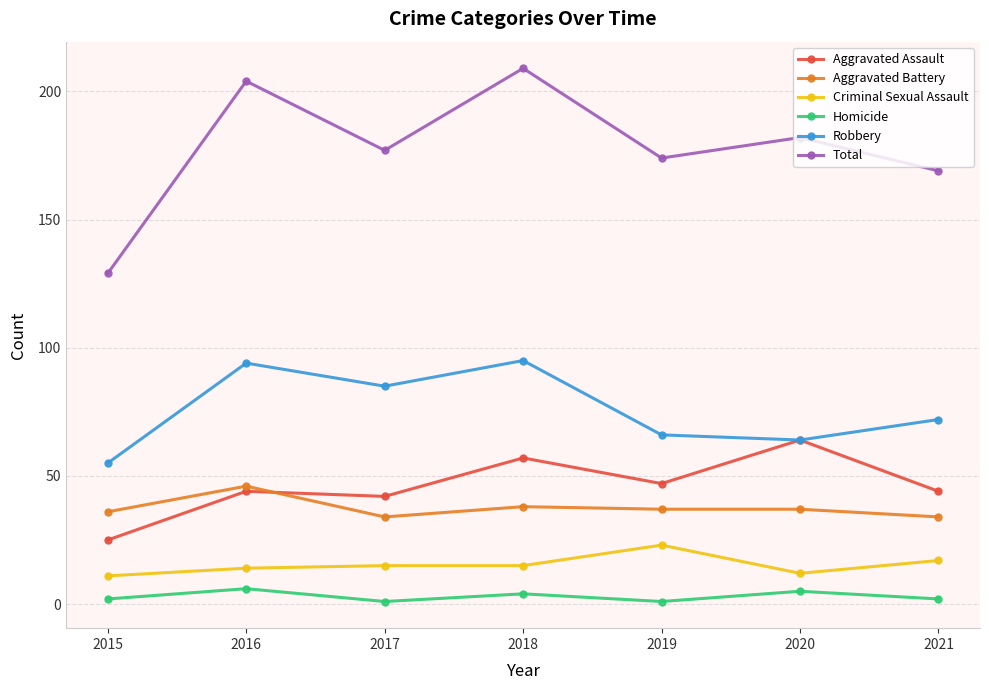

Rank the series by their maximum value, from highest to lowest.

Total, Robbery, Aggravated Assault, Aggravated Battery, Criminal Sexual Assault, Homicide